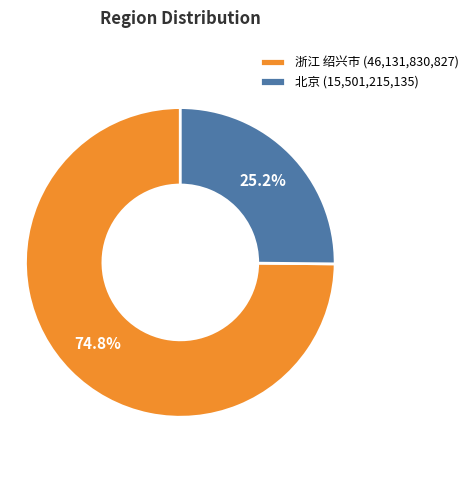

What is the smallest slice in the pie chart?

北京 (15,501,215,135)